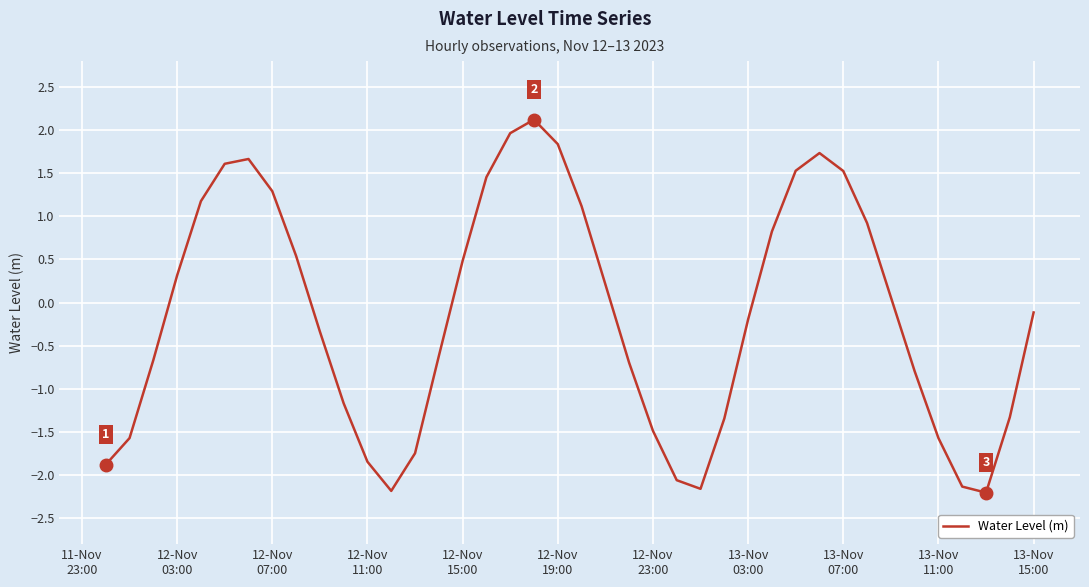

What is the greatest value displayed?

2.1